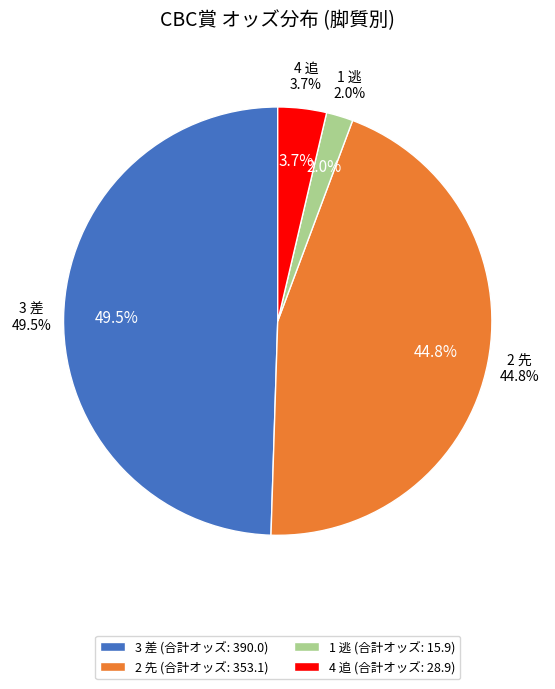

True or false: 3 差(ナリタスターワン) accounts for 24% of the total.

False